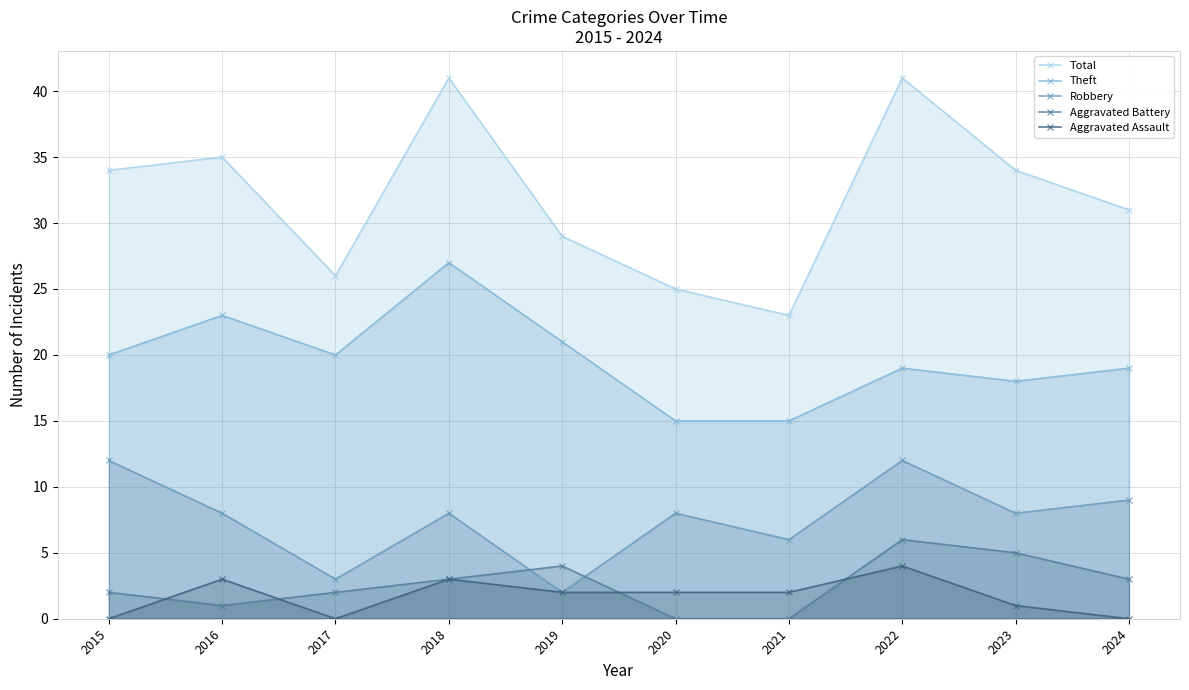

List the labels in order of Theft value, smallest first.

2020, 2021, 2023, 2022, 2024, 2015, 2017, 2019, 2016, 2018